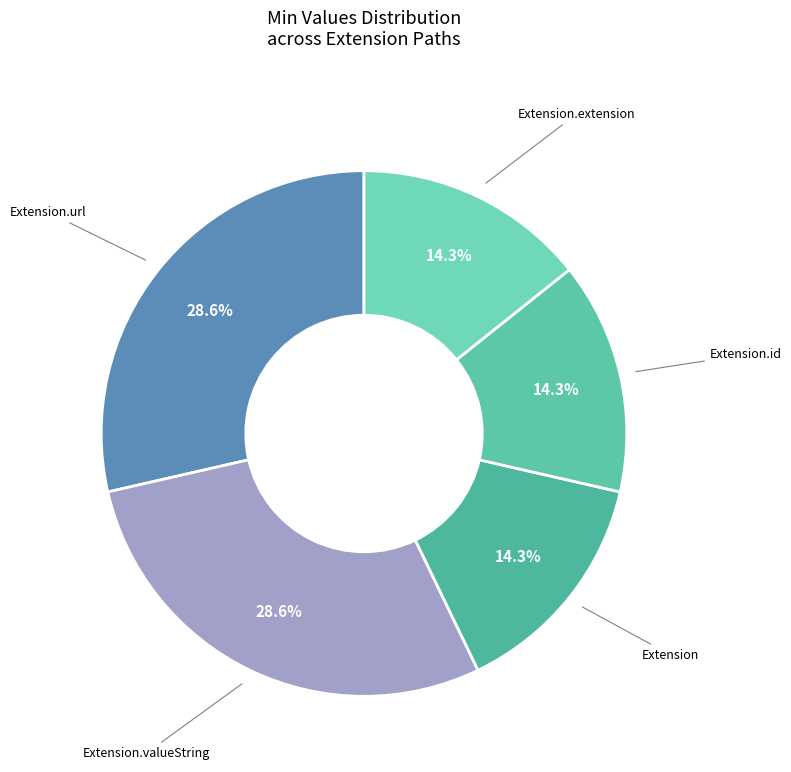

Is Extension.extension the majority of the pie?

No